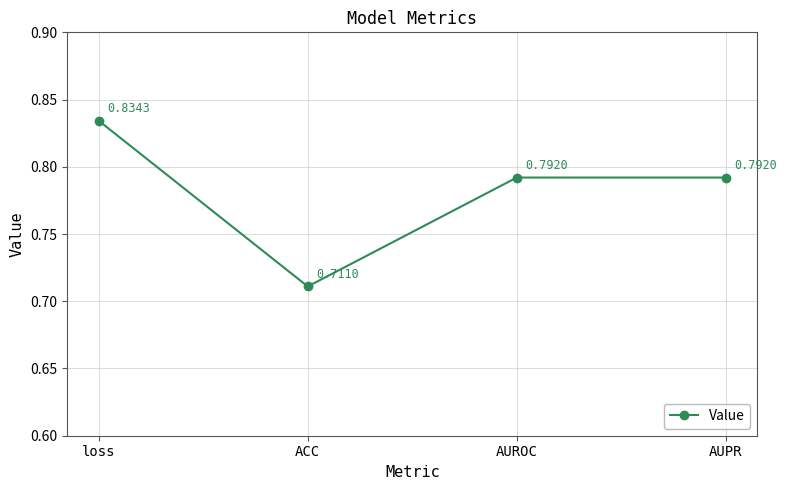

What is the label of the 4th point from the right?

loss